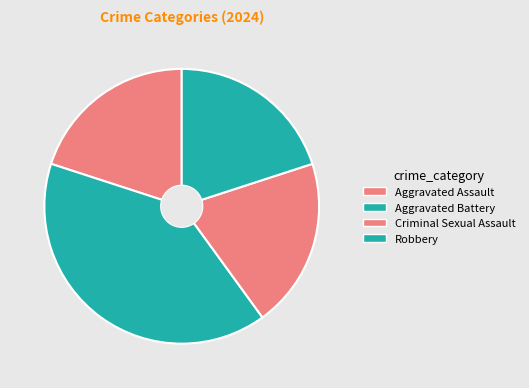

Does any single category account for the majority?

No